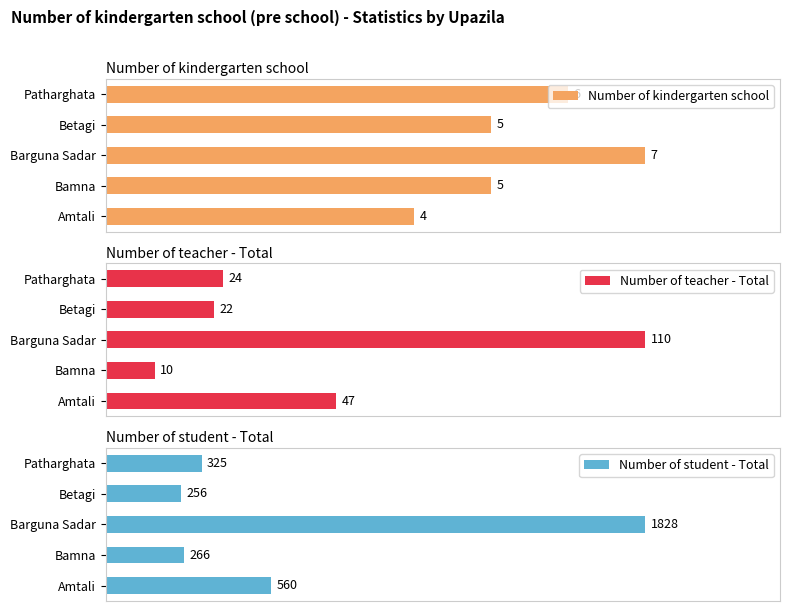

List the labels in order of Number of teacher - Total value, largest first.

Barguna Sadar, Amtali, Patharghata, Betagi, Bamna